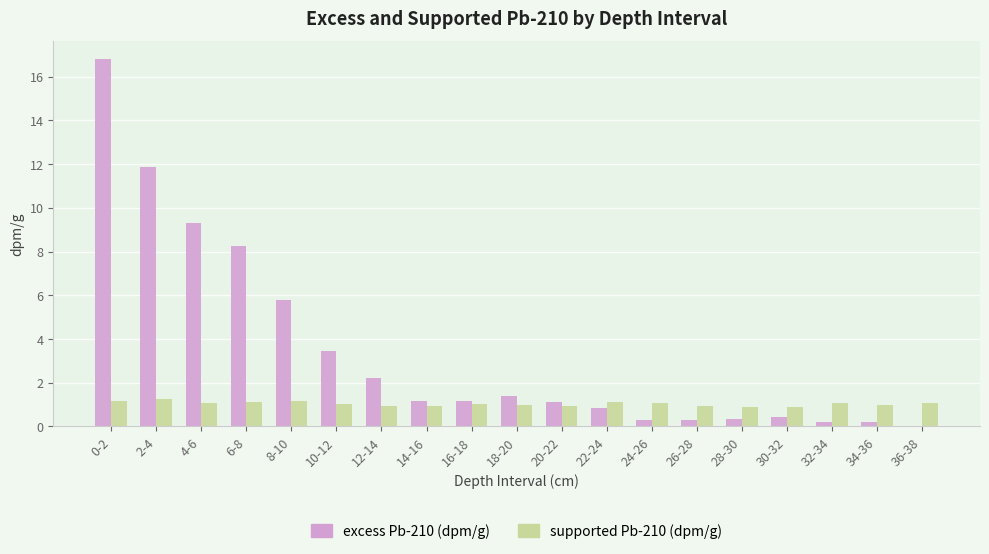

What is the difference between the excess Pb-210 (dpm/g) values at 16-18 and 24-26?

0.9